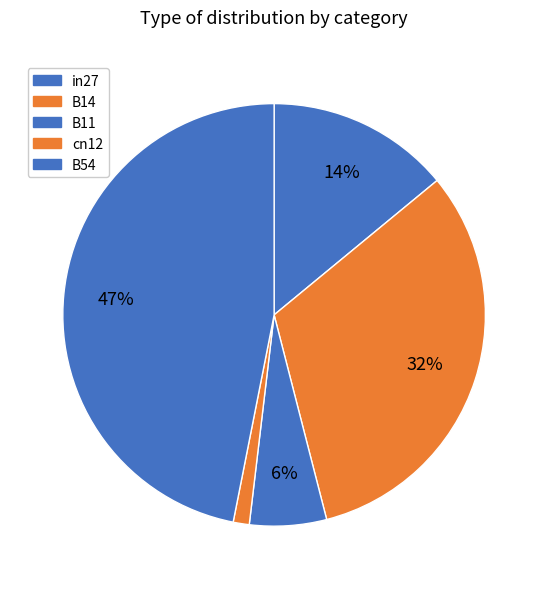

Is the sum of in27 and B14 greater than half?

No